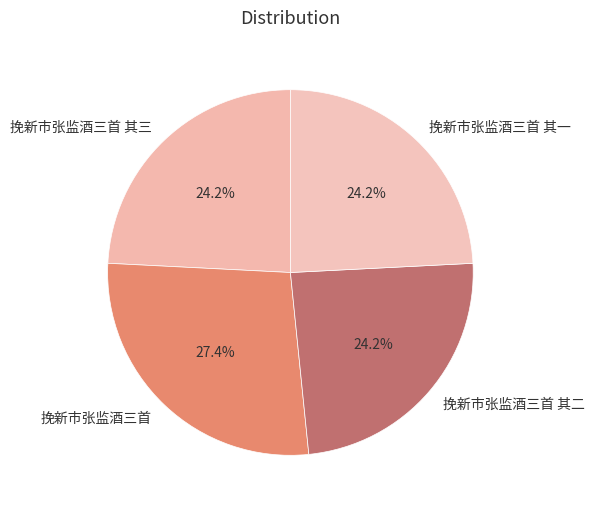

What is the ratio of the value at 挽新市张监酒三首 to the value at 挽新市张监酒三首 其二?

1.1